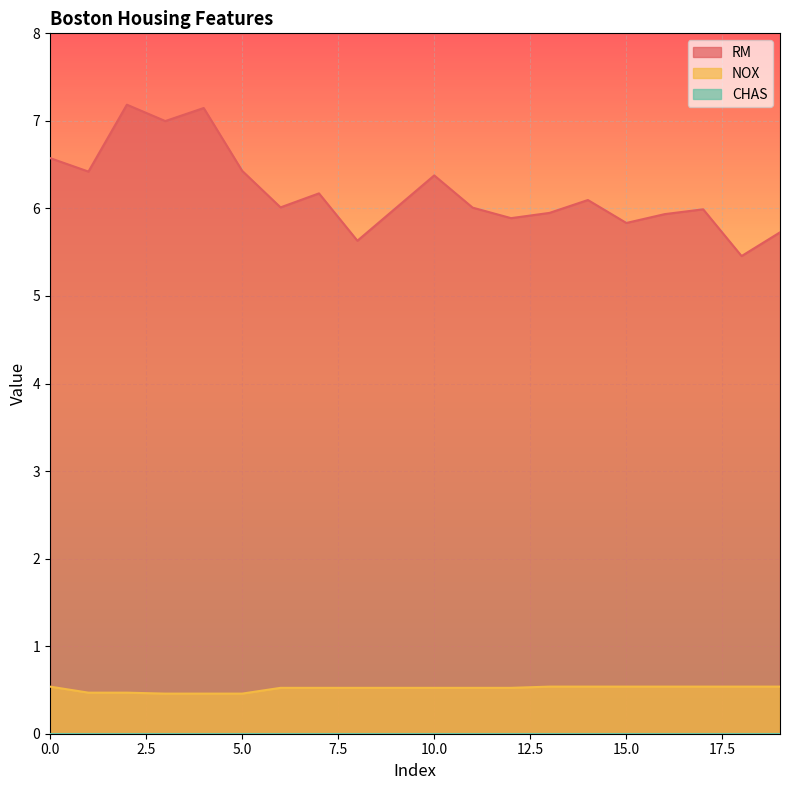

Which series has the widest spread of values?

RM